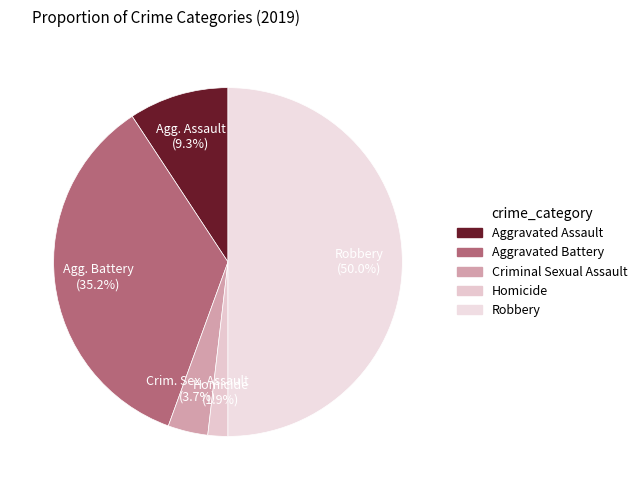

To the nearest percent, what percentage of the pie is Aggravated Assault?

9%